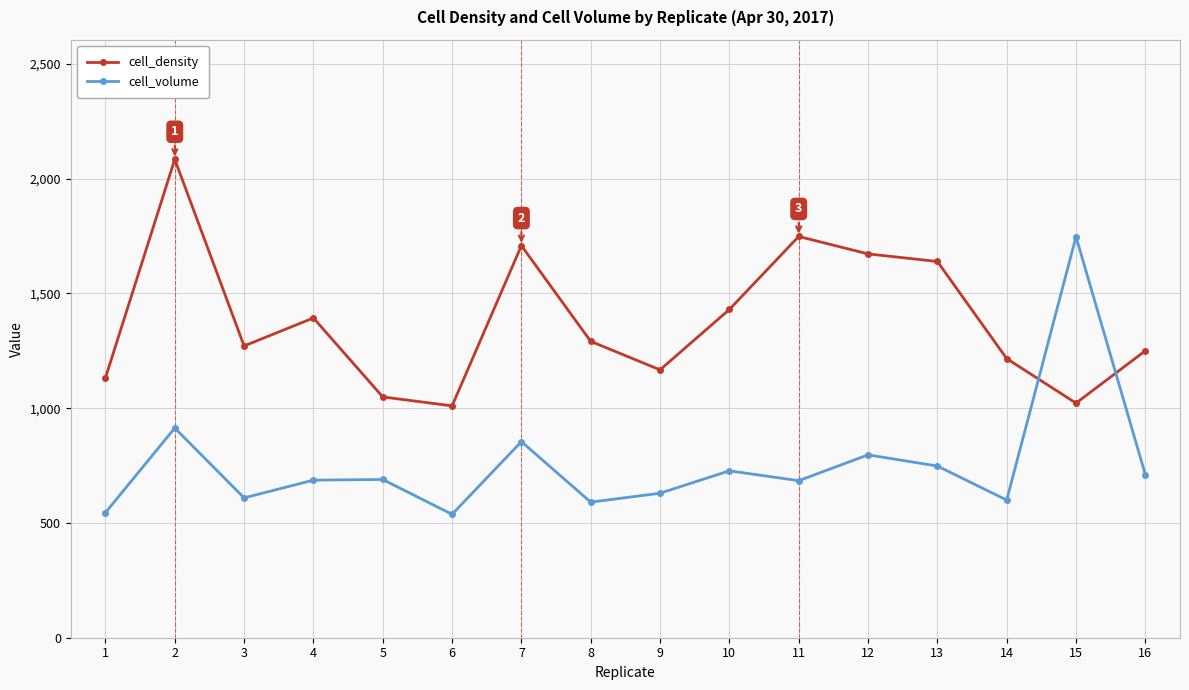

What is the greatest value displayed?

2084.0